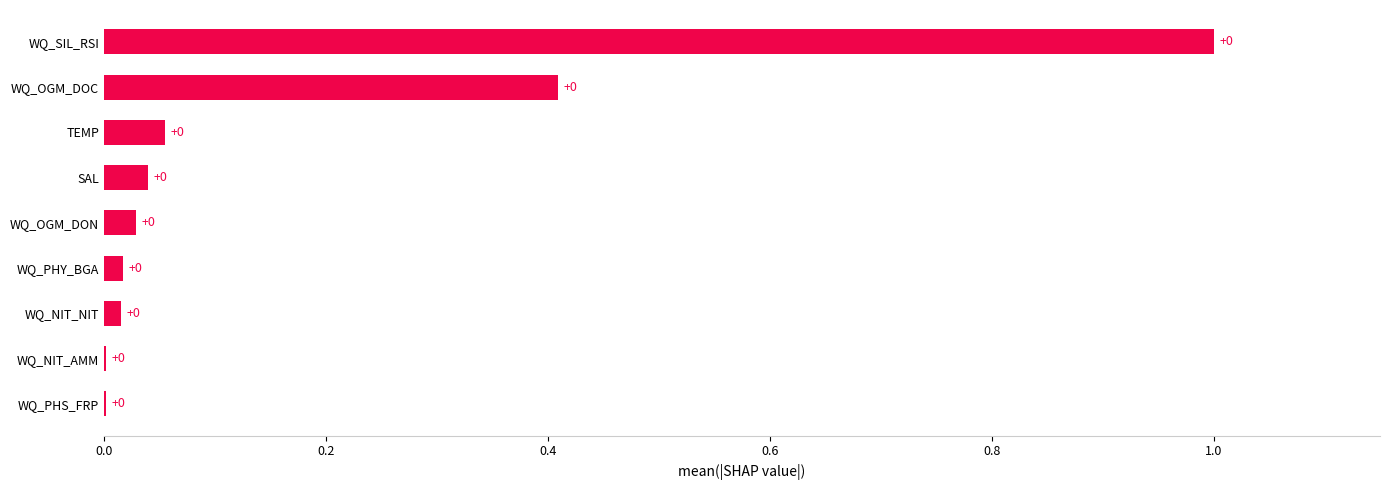

What is the sum of all values?

1.6